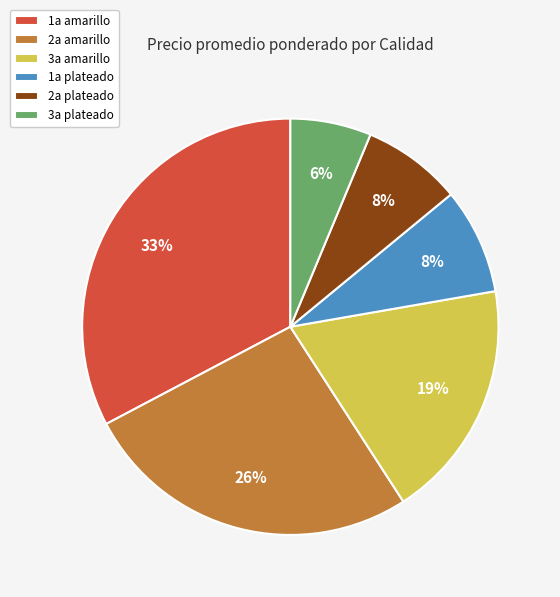

Approximately how many times larger is the value at 3a amarillo compared to 1a amarillo?

0.6